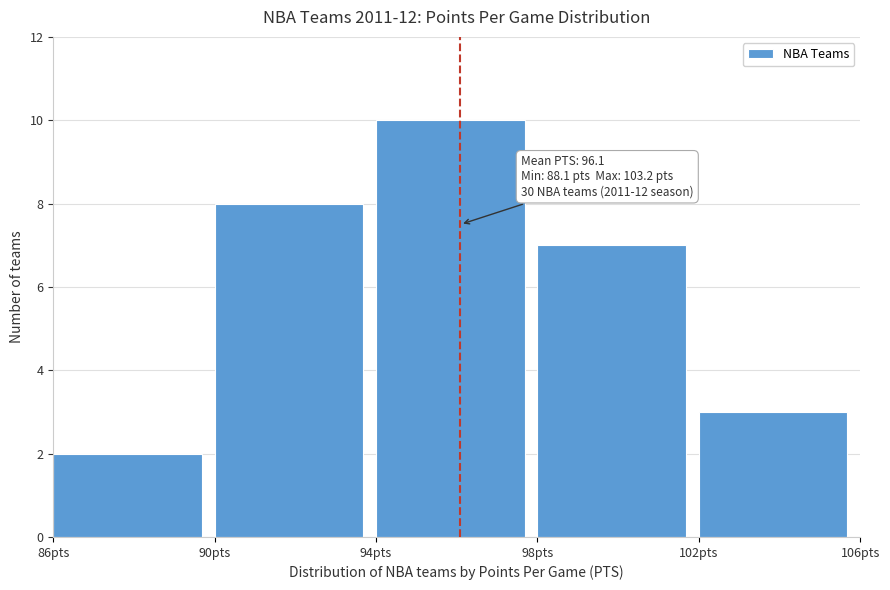

Over which range of the x-axis is the bar tallest?

94 to 98